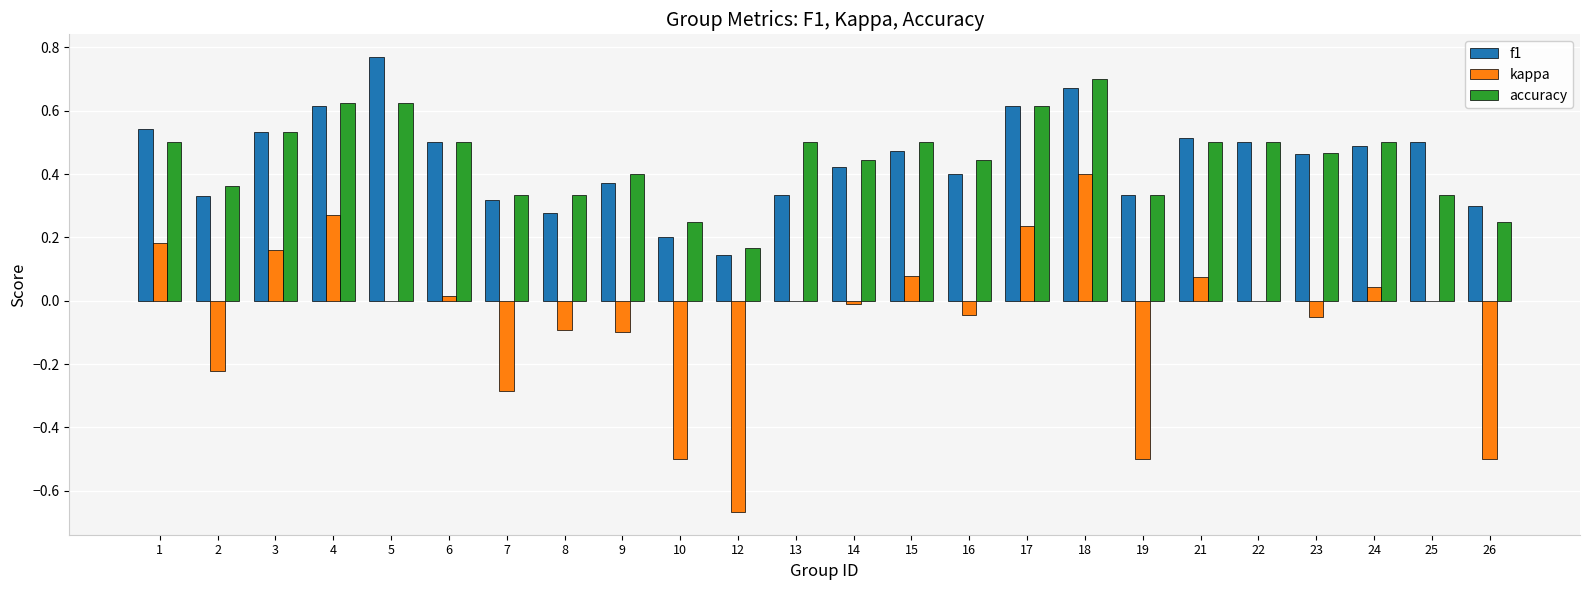

At which label does accuracy reach its peak?

18